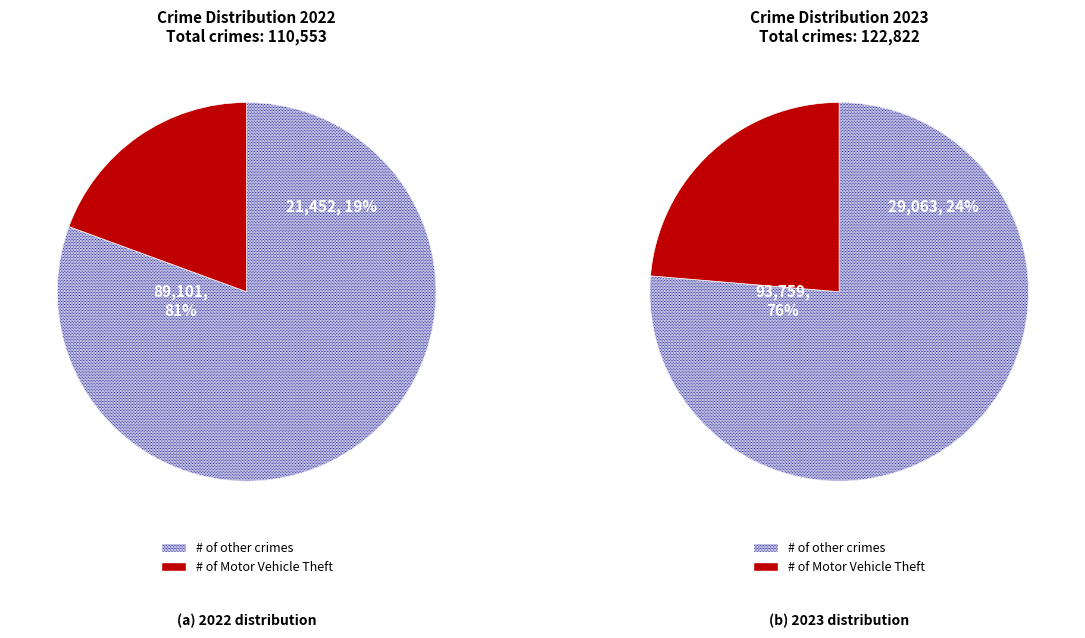

True or false: Robbery accounts for 20% of the total.

False